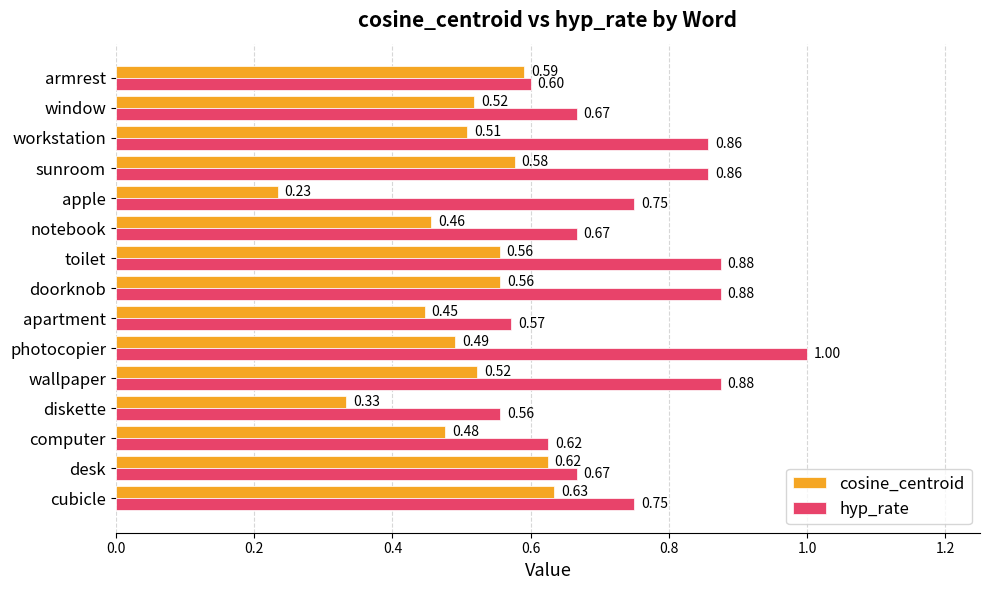

What is the sum of all hyp_rate values?

11.2